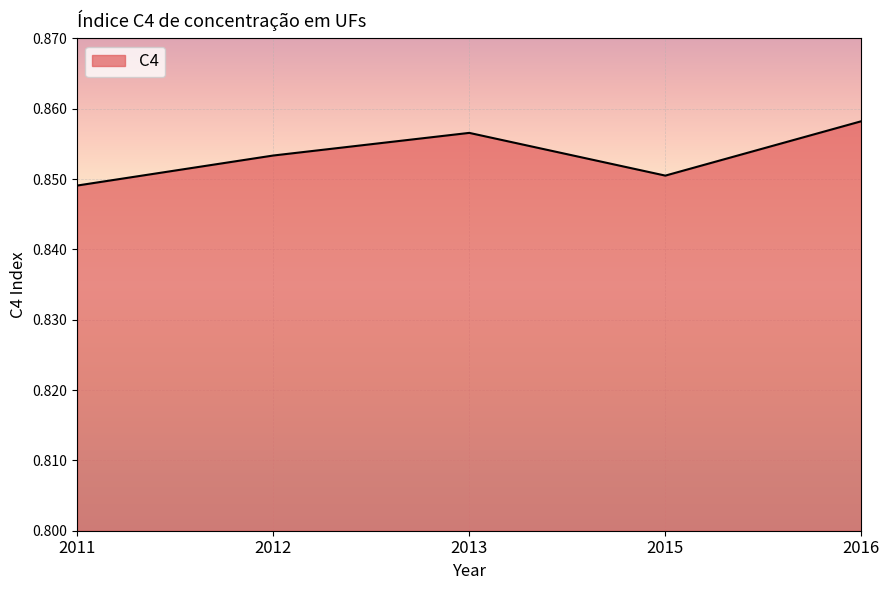

Does the chart display data point markers on the line(s)?

No